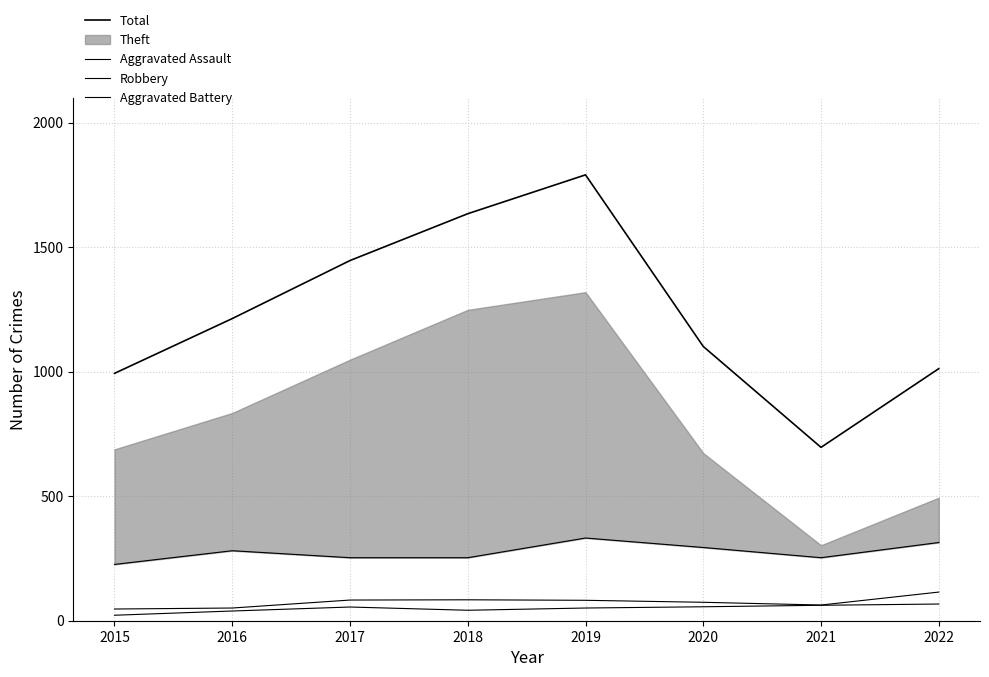

True or false: Aggravated Assault and Robbery cross at least once.

False